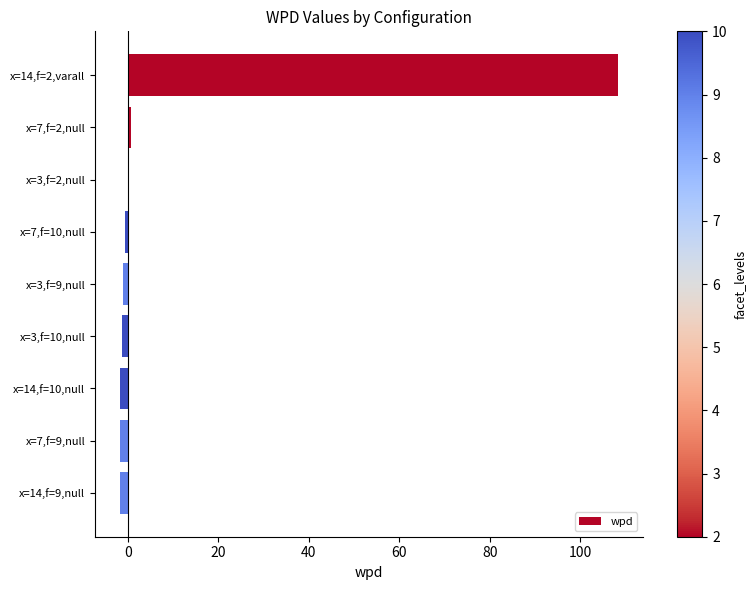

How many data points does each series have?

9